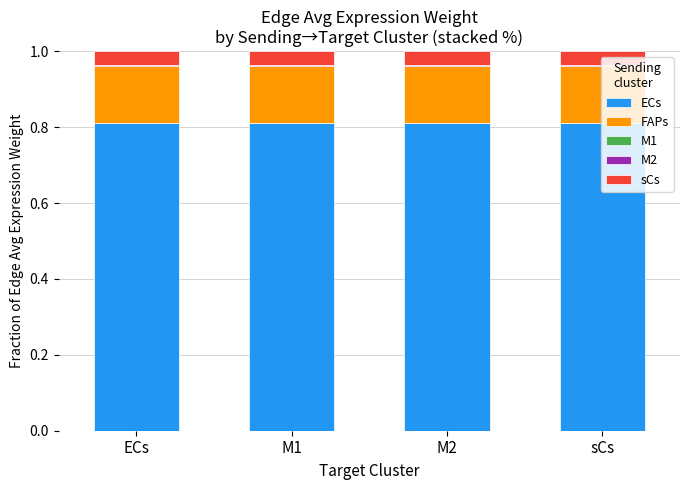

Count the number of categories in the chart.

4